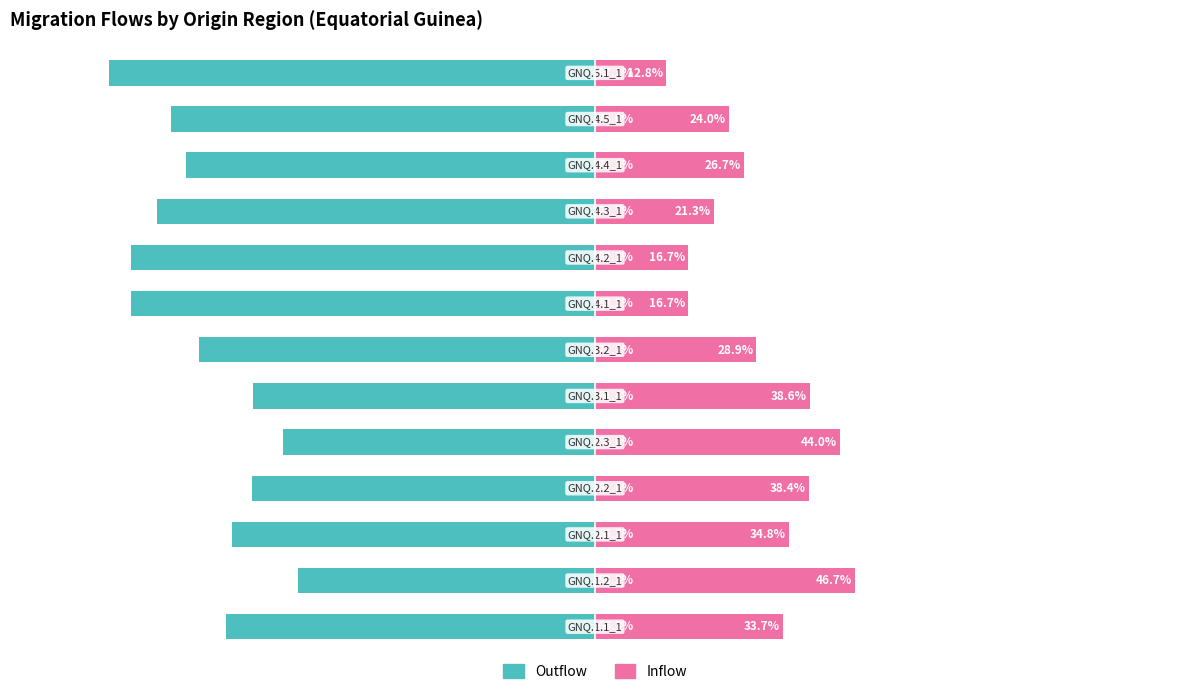

List the series in order of their peak value, highest first.

Inflow, Outflow